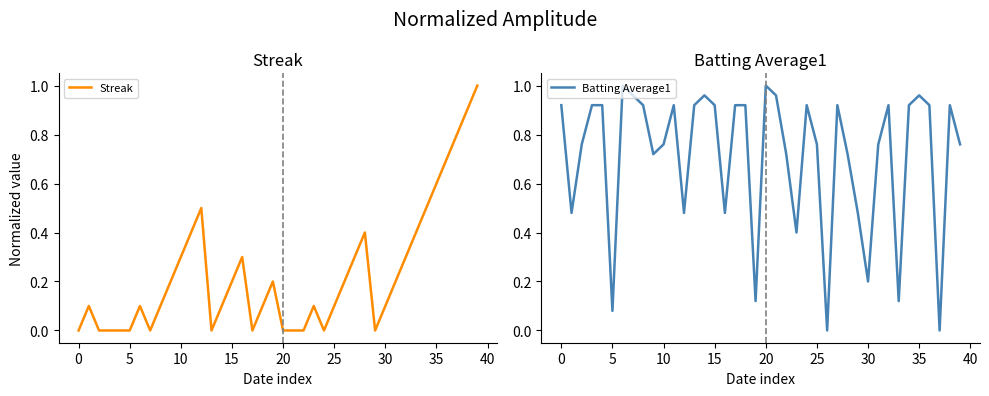

What are all the series names shown in the legend?

Streak, Batting Average1